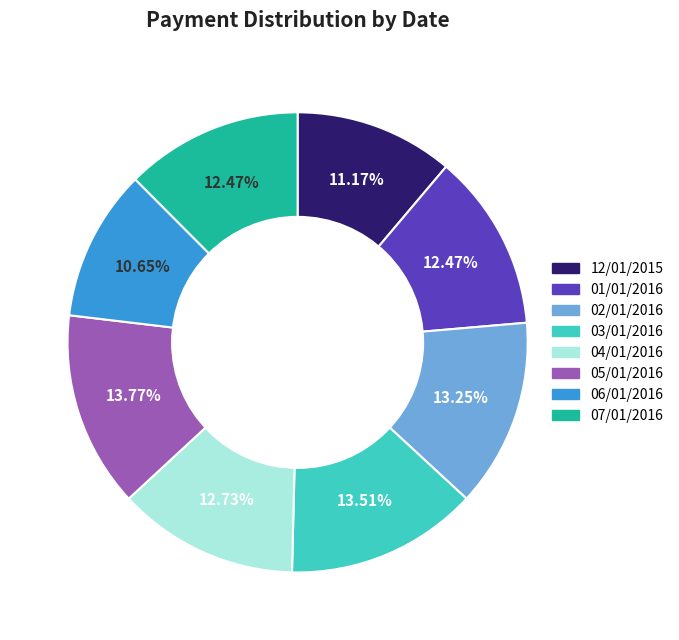

To the nearest percent, what is the average slice percentage?

12%